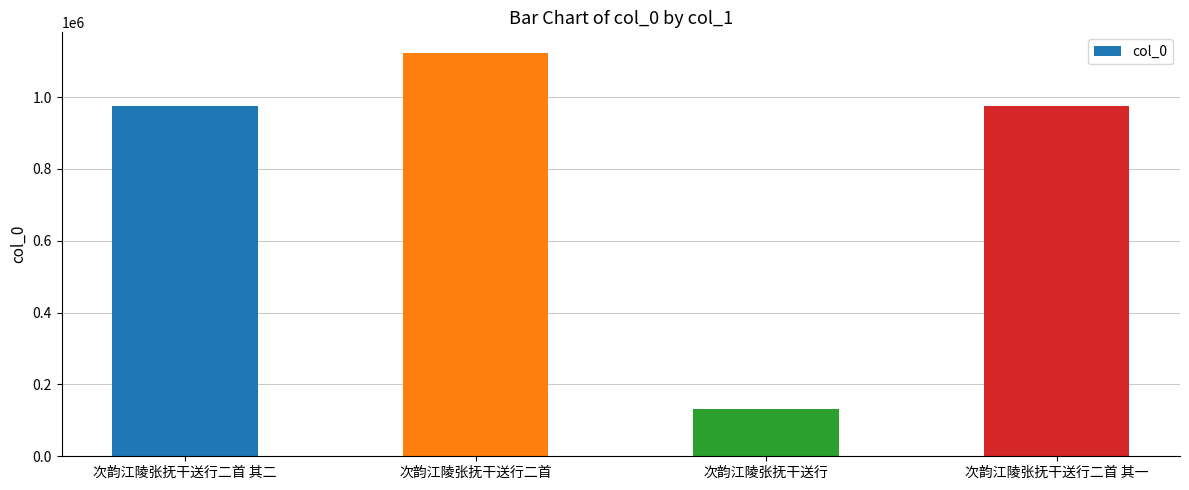

What is the difference between the values at 次韵江陵张抚干送行二首 其二 and 次韵江陵张抚干送行二首?

149091